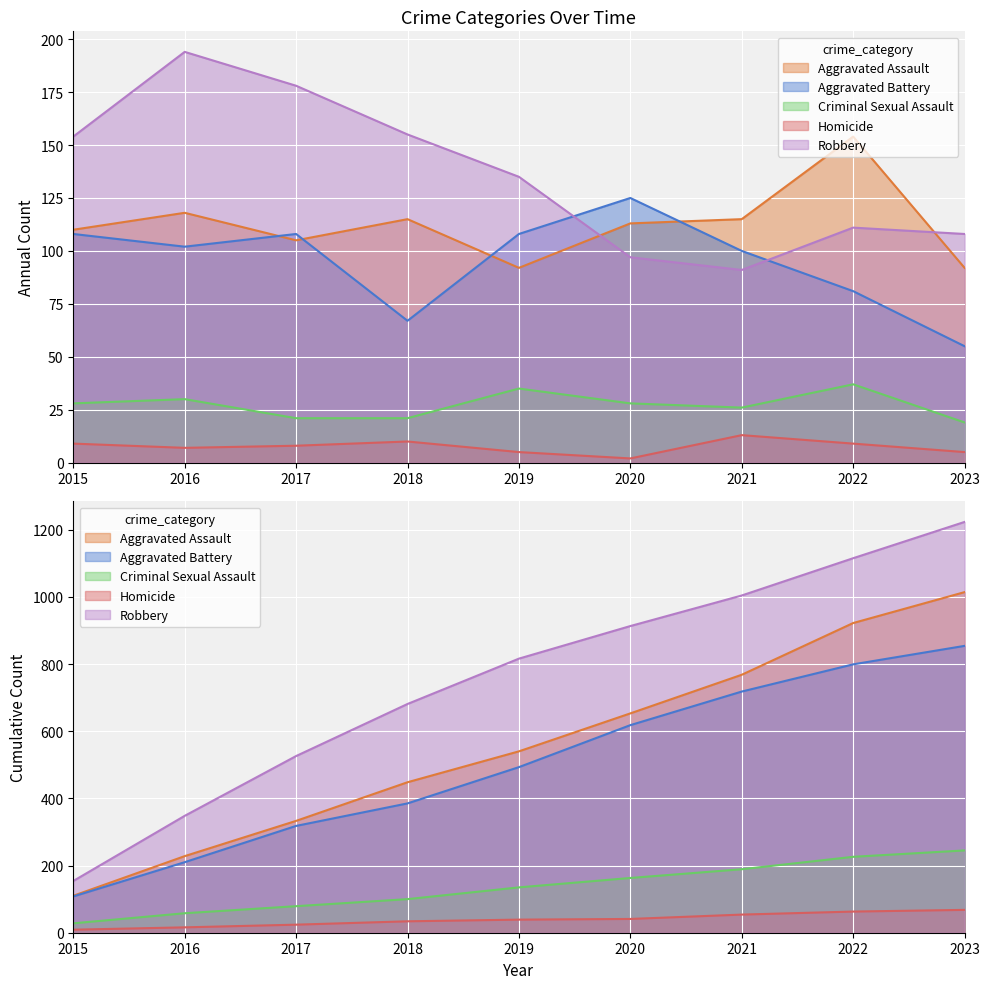

True or false: Homicide and Criminal Sexual Assault intersect in this chart.

False